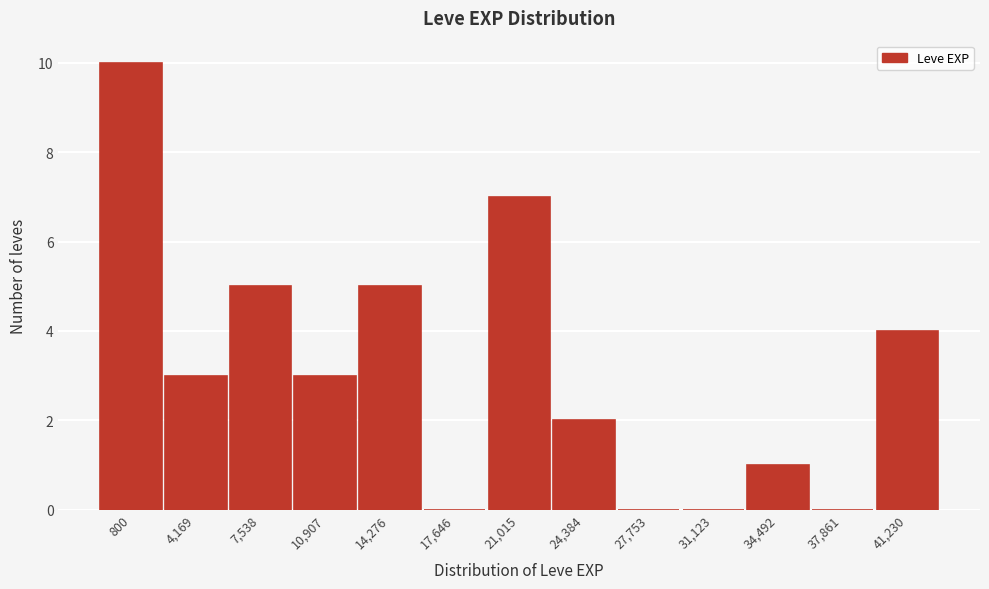

Reading right to left, extract all data points from this chart.

41,230=4	37,861=0	34,492=1	31,123=0	27,753=0	24,384=2	21,015=7	17,646=0	14,276=5	10,907=3	7,538=5	4,169=3	800=10